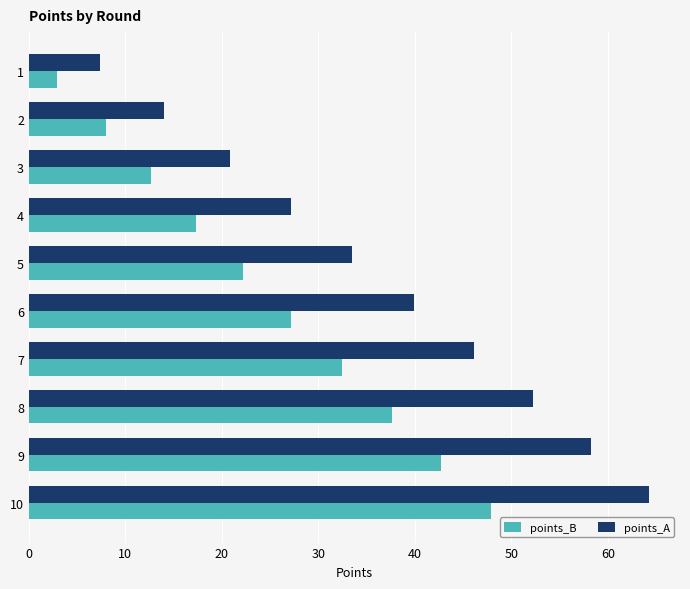

What are all the series names shown in the legend?

points_B, points_A